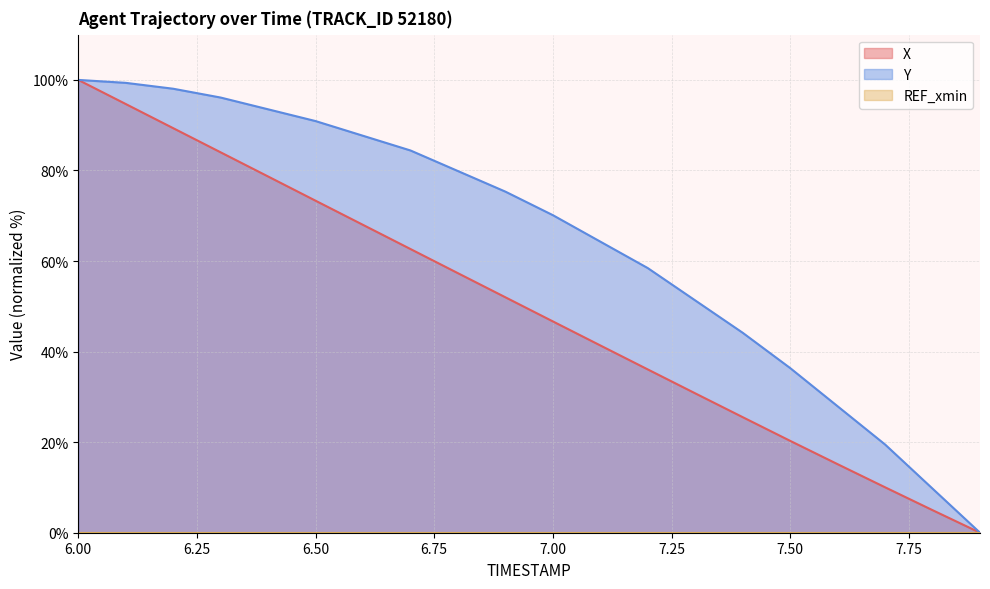

What position from the right is 7.2?

8